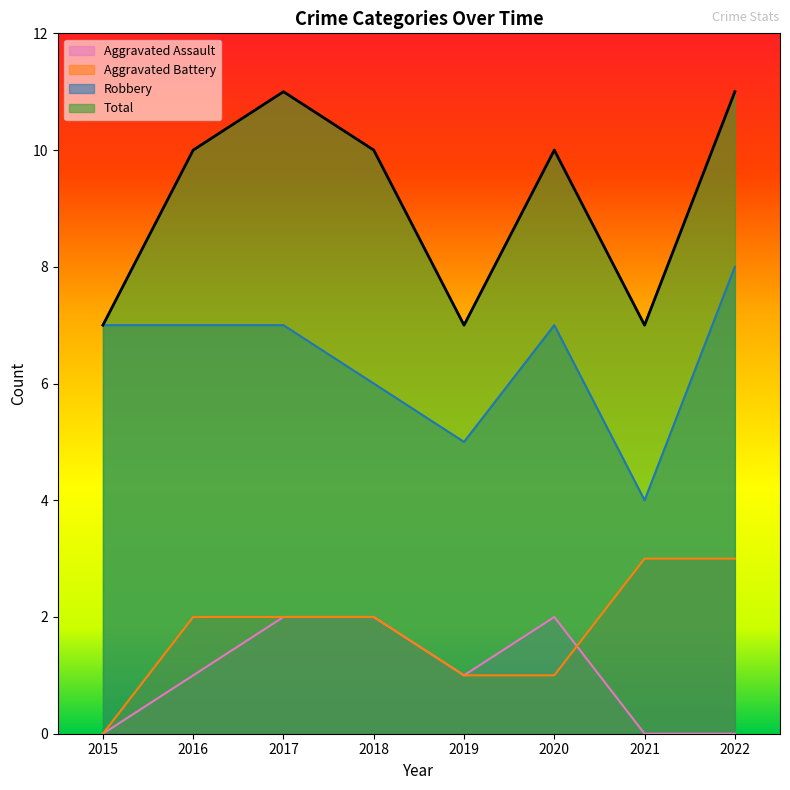

Reading left to right, transcribe all the data shown in this chart.

Aggravated Assault: 2015=0	2016=1	2017=2	2018=2	2019=1	2020=2	2021=0	2022=0
Aggravated Battery: 2015=0	2016=2	2017=2	2018=2	2019=1	2020=1	2021=3	2022=3
Robbery: 2015=7	2016=7	2017=7	2018=6	2019=5	2020=7	2021=4	2022=8
Total: 2015=7	2016=10	2017=11	2018=10	2019=7	2020=10	2021=7	2022=11